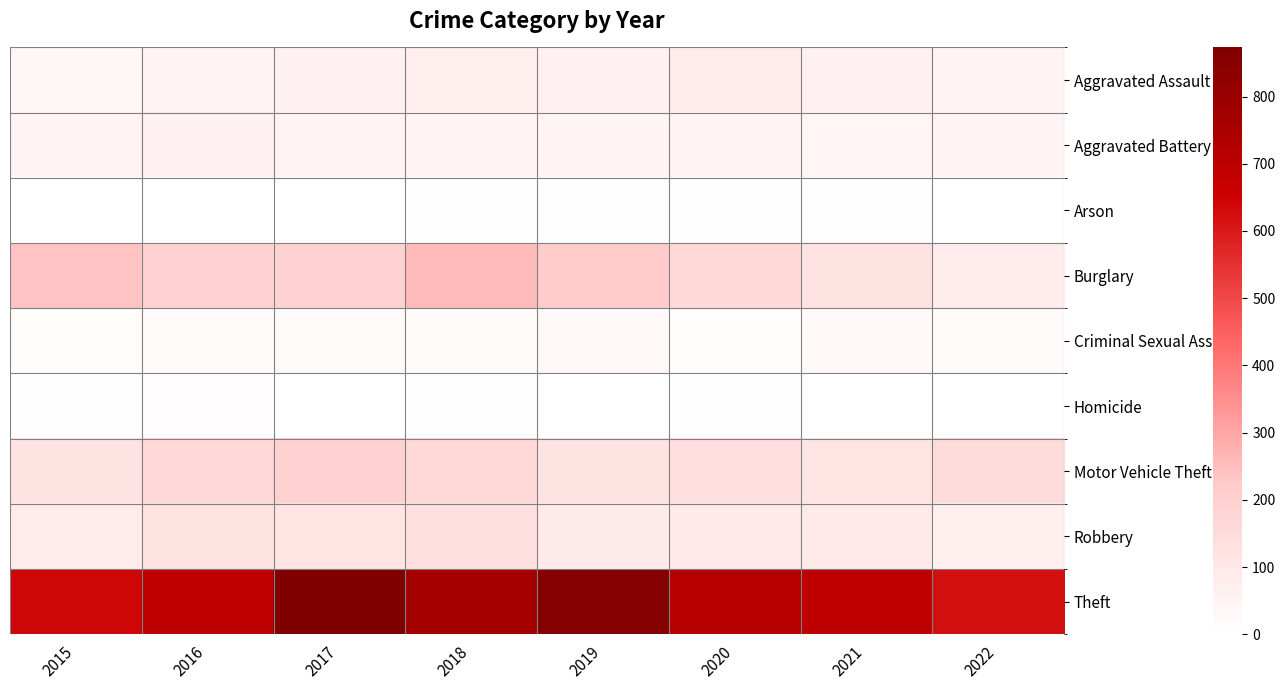

At which category does the chart reach its peak across all series?

2017